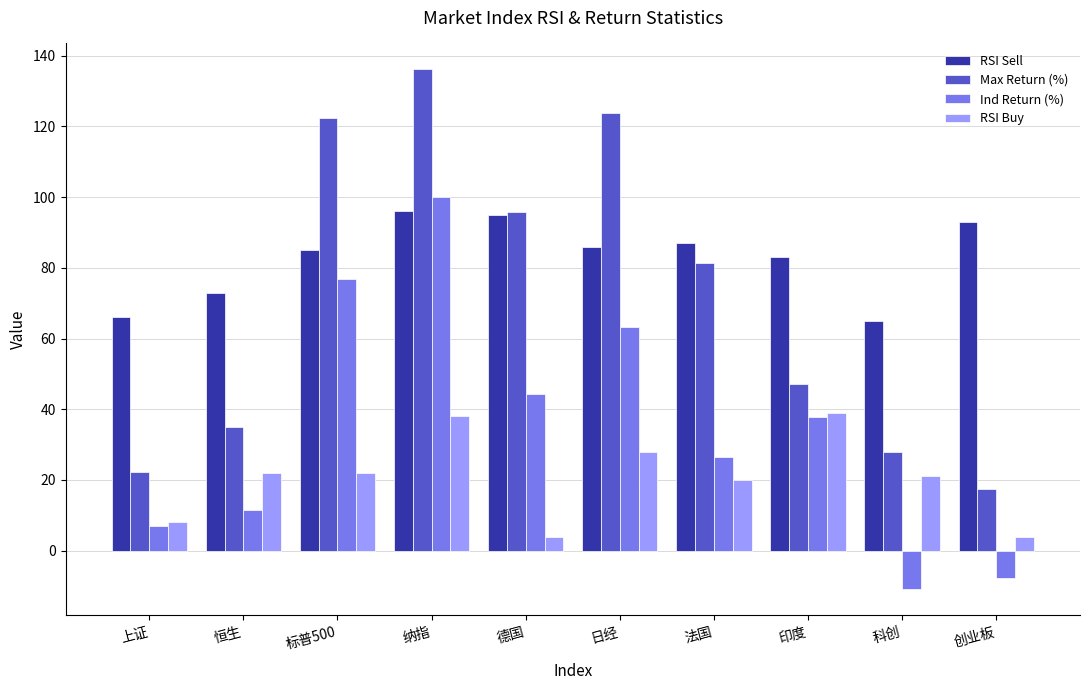

Rank the categories by Ind Return (%) value from lowest to highest.

科创, 创业板, 上证, 恒生, 法国, 印度, 德国, 日经, 标普500, 纳指